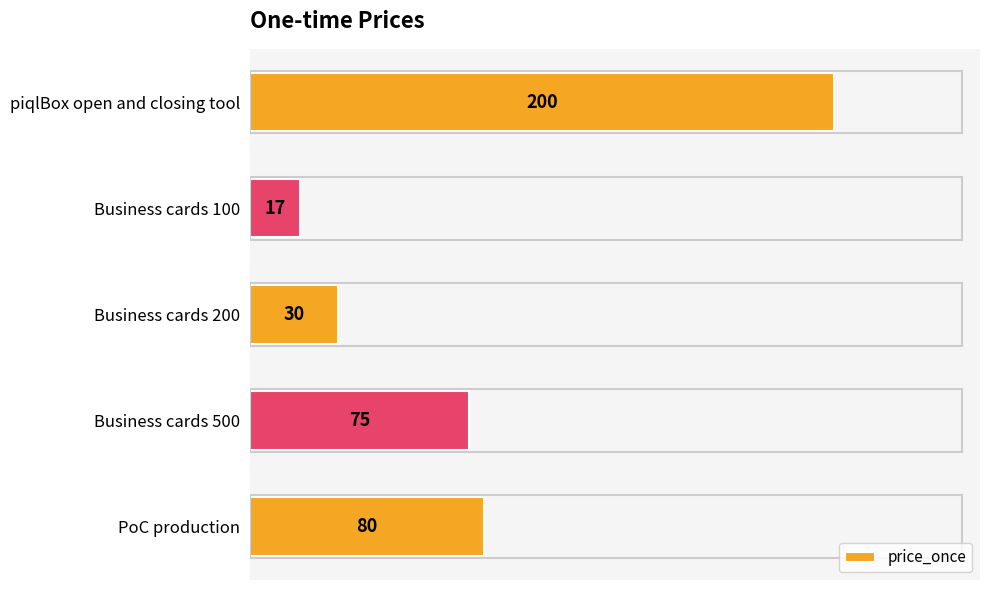

What is the difference between the maximum and minimum values?

183